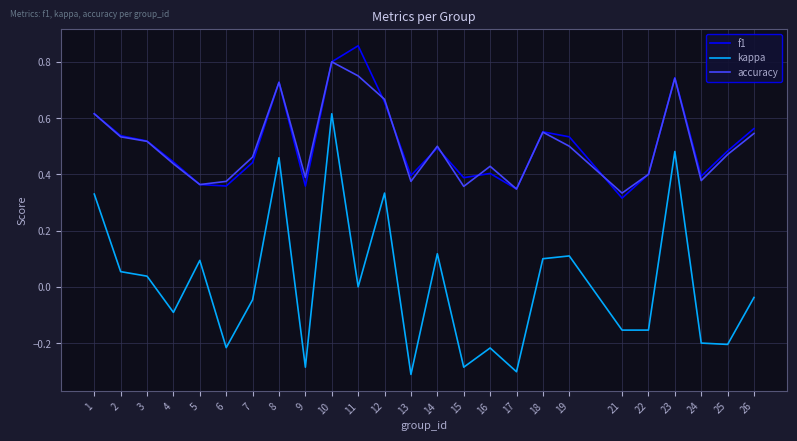

True or false: kappa has a value of 0.7 at 8.

False